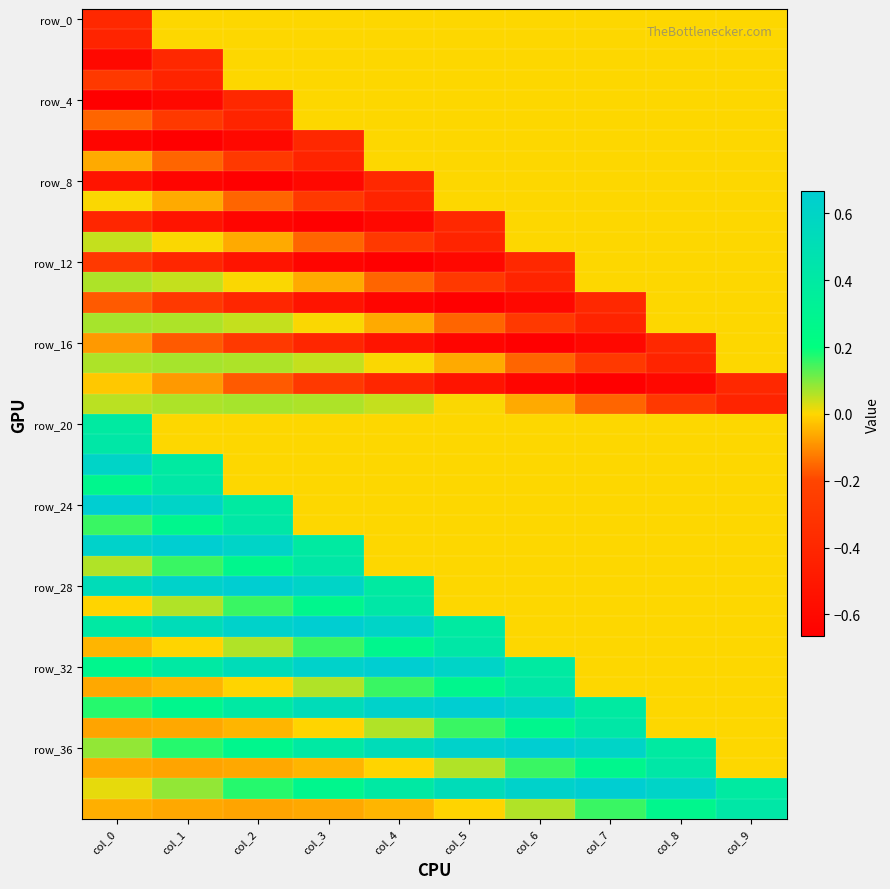

How many distinct data groups are displayed?

40